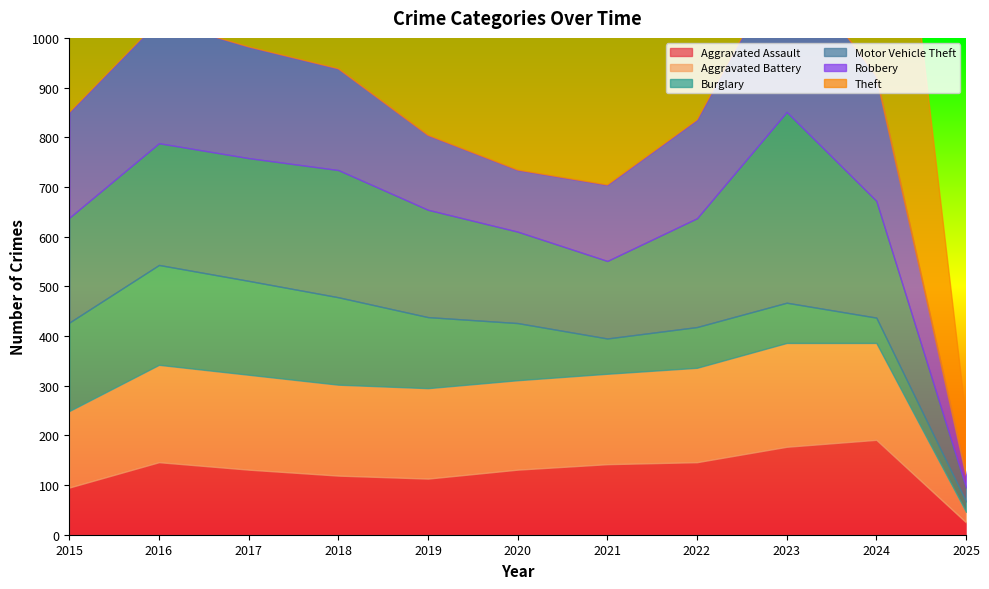

At 2022, list the series in order from largest to smallest.

Theft, Motor Vehicle Theft, Robbery, Aggravated Battery, Aggravated Assault, Burglary